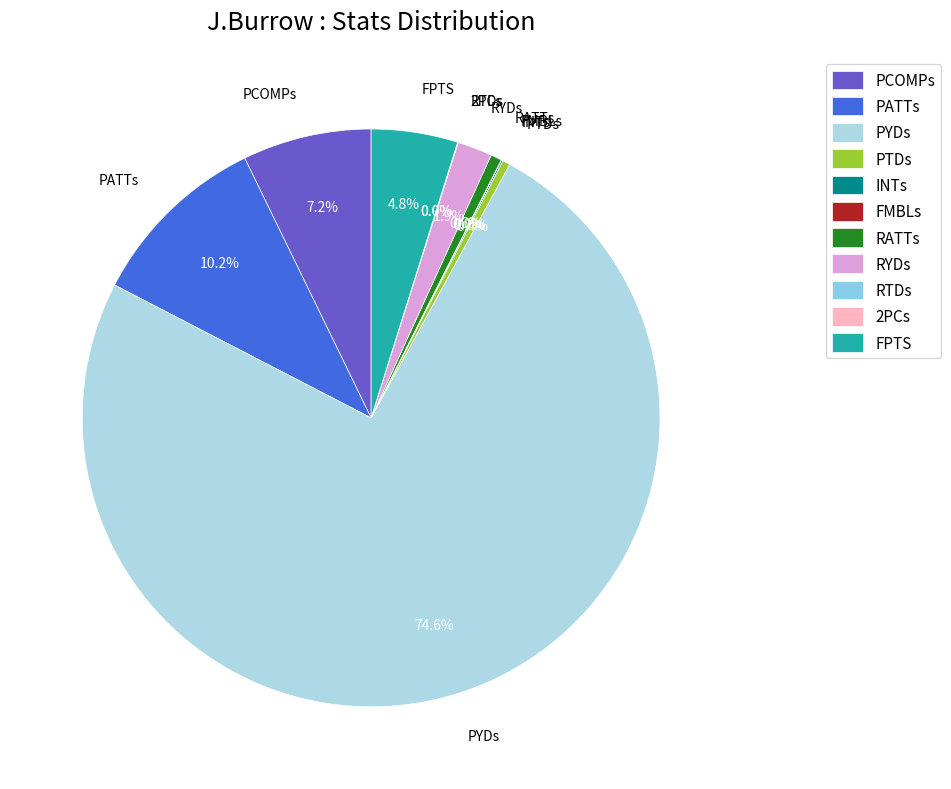

Which slice is the largest?

PYDs